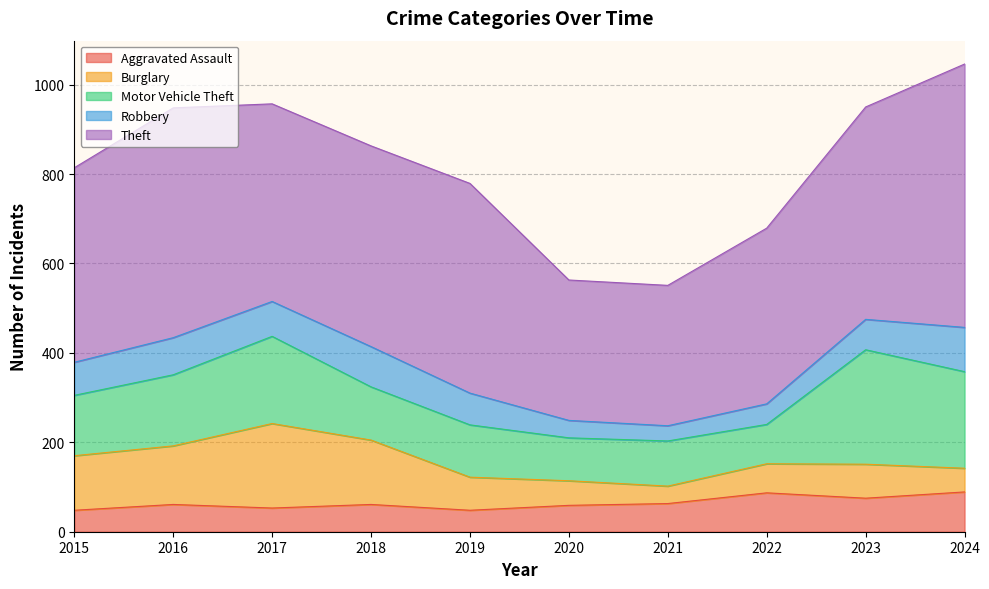

What is the total value across all series at 2019?

779